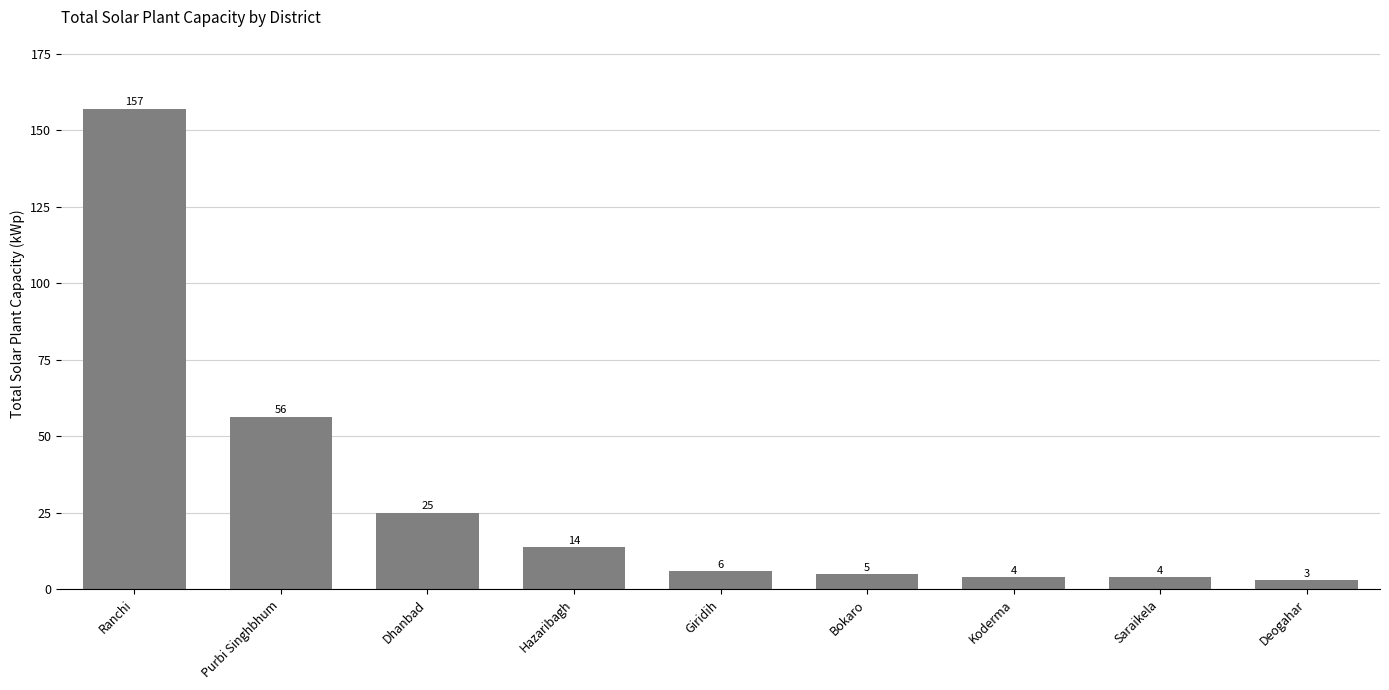

True or false: the data shows 3.0 at Deogahar.

True